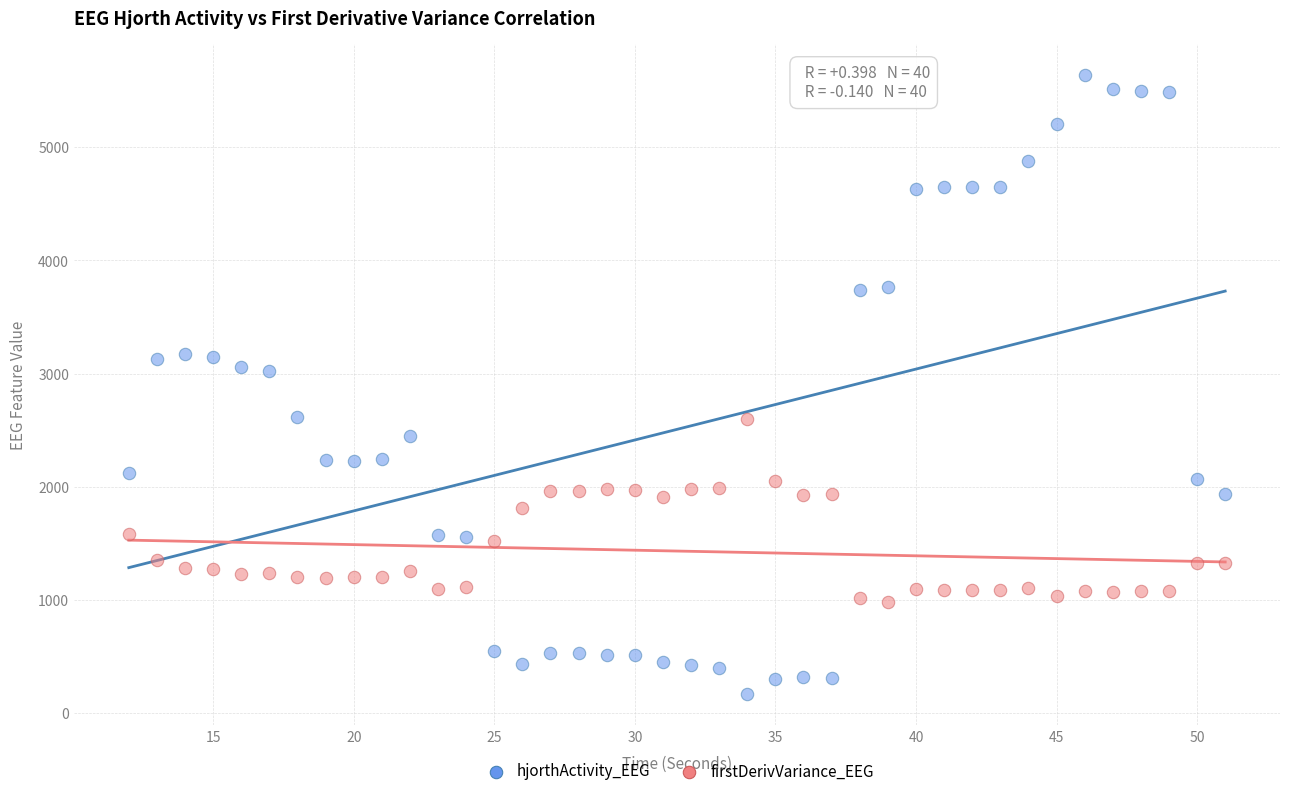

Which series contains the lowest Y value?

hjorthActivity_EEG